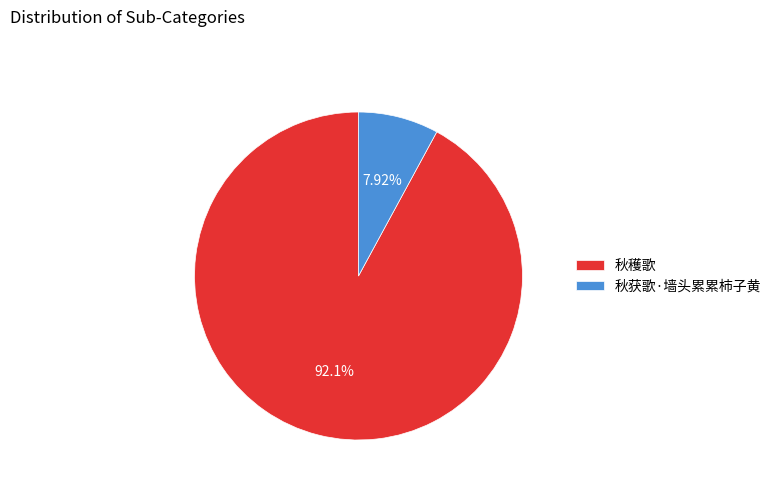

Combined, what portion of the pie is 秋穫歌 and 秋获歌·墙头累累柿子黄?

100.0%